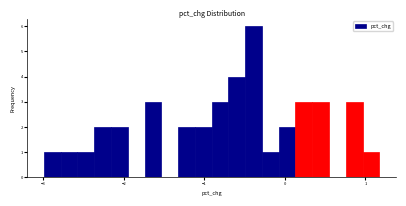

Around what value on the x-axis is the tallest bar? Give the approximate position of its centre, as read against the axis.

-0.4